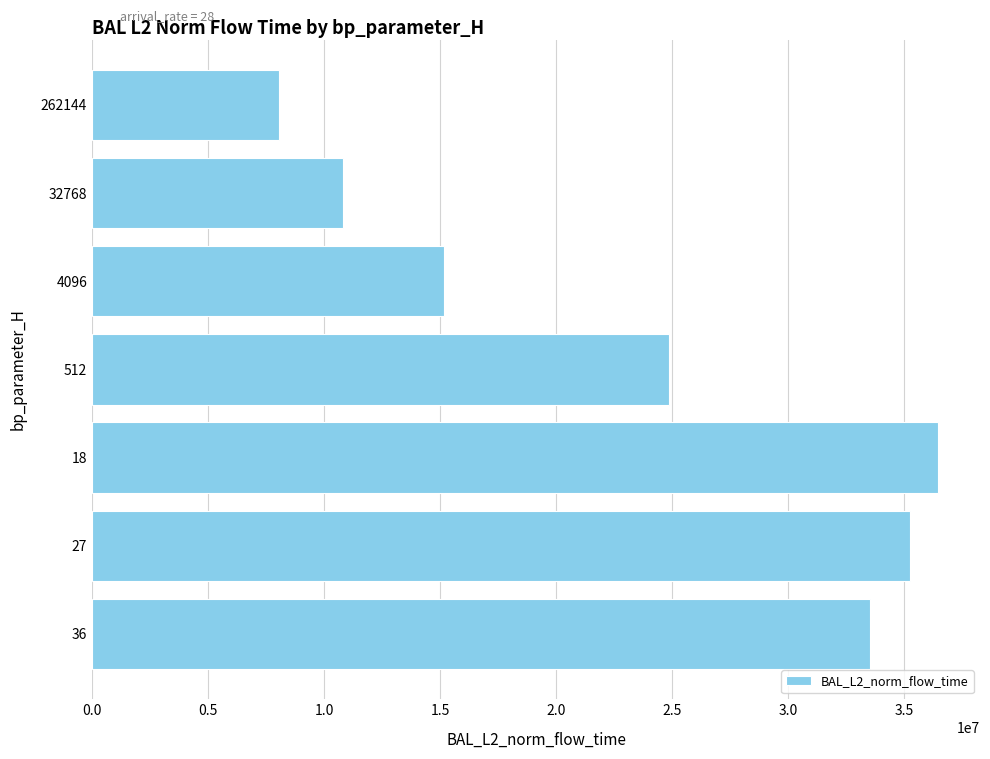

Rank the categories by value from highest to lowest.

18, 27, 36, 512, 4096, 32768, 262144